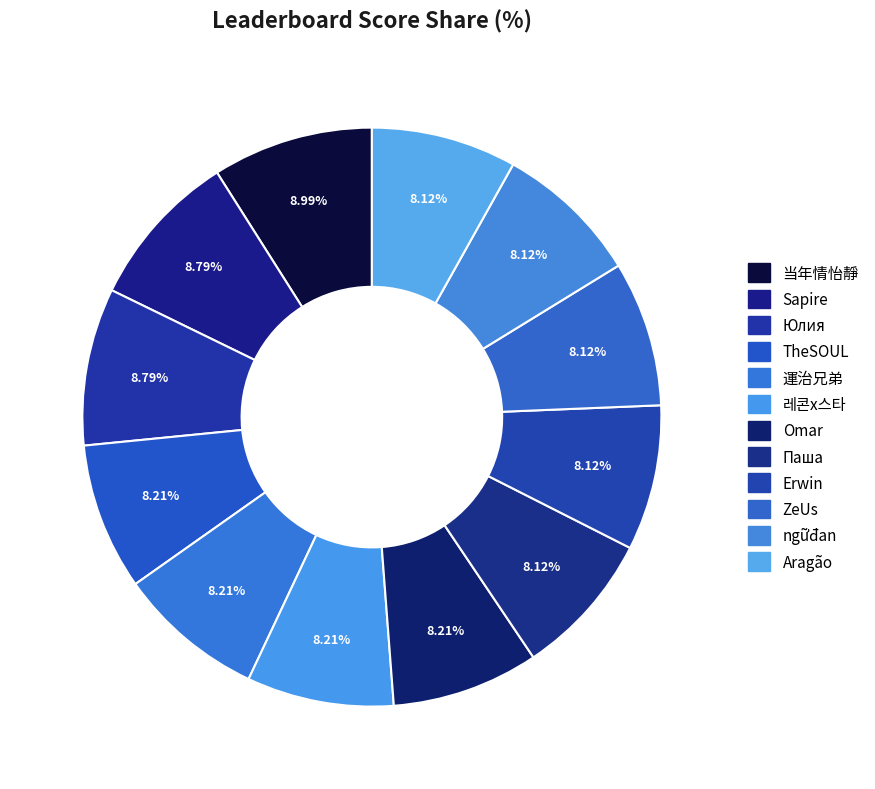

To the nearest percent, what percentage of the pie is 運治兄弟?

8%